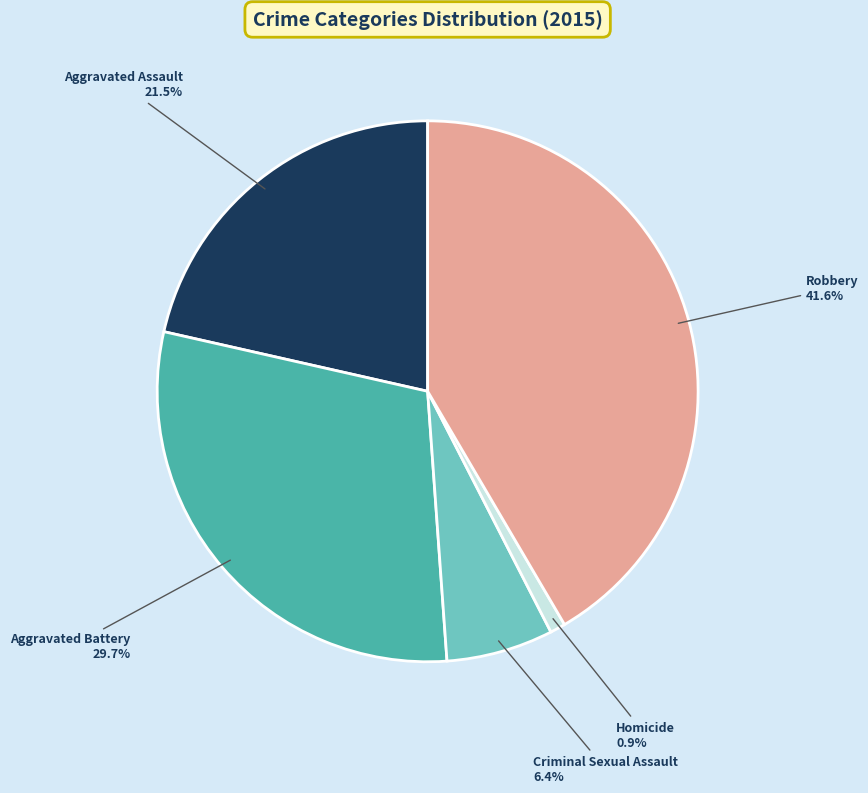

Which slice is the largest?

Robbery